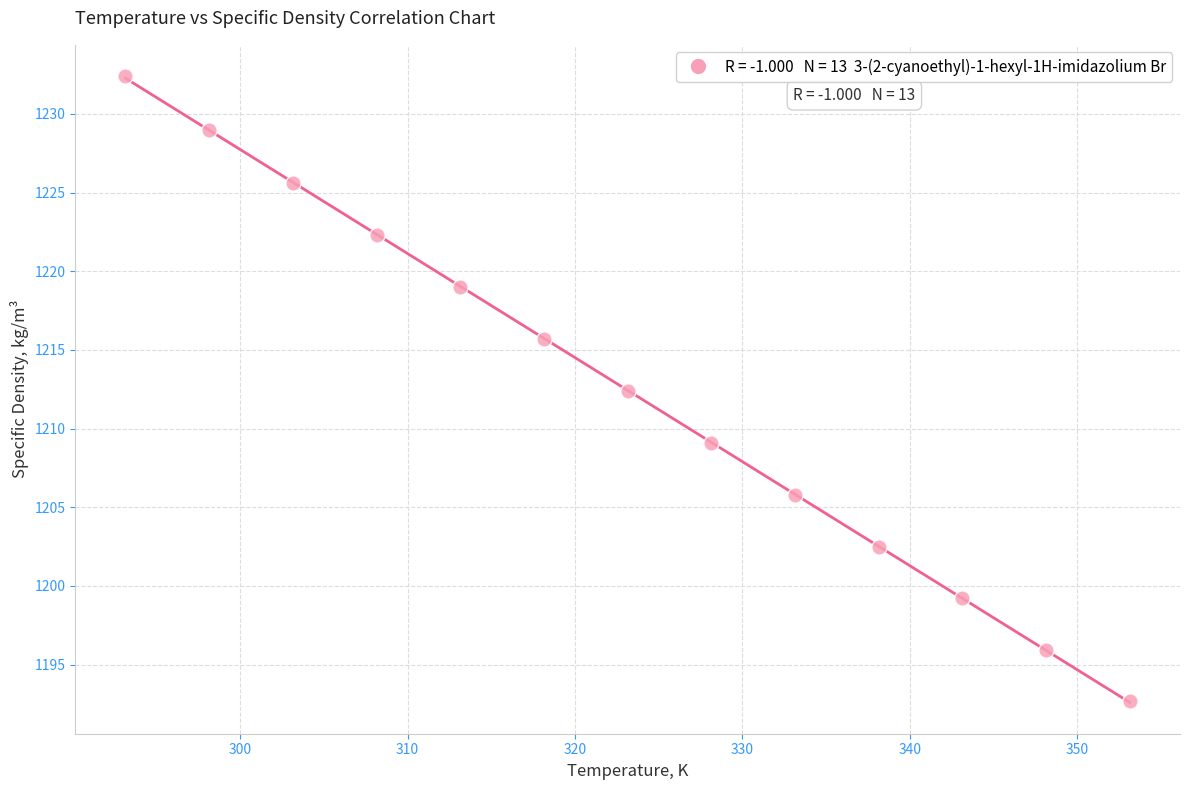

What is the range of X values (max minus min)?

60.0